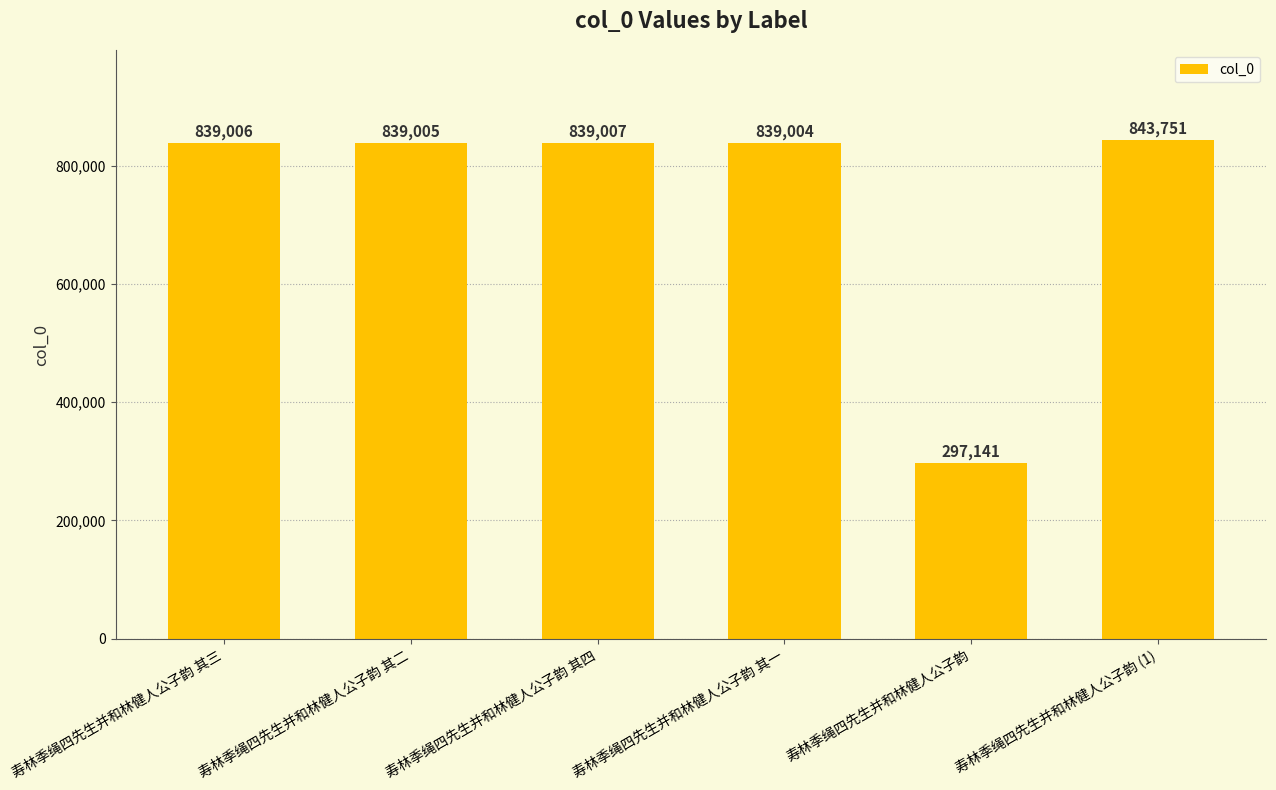

What is the change in value from 寿林季绳四先生并和林健人公子韵 其二 to 寿林季绳四先生并和林健人公子韵 其四?

+2